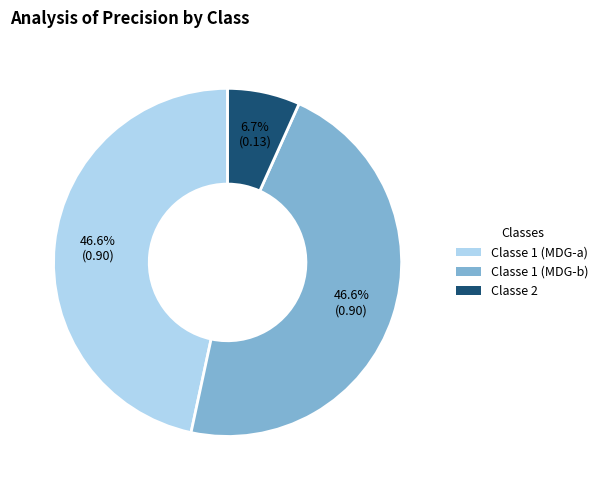

Count the number of slices in the pie.

3